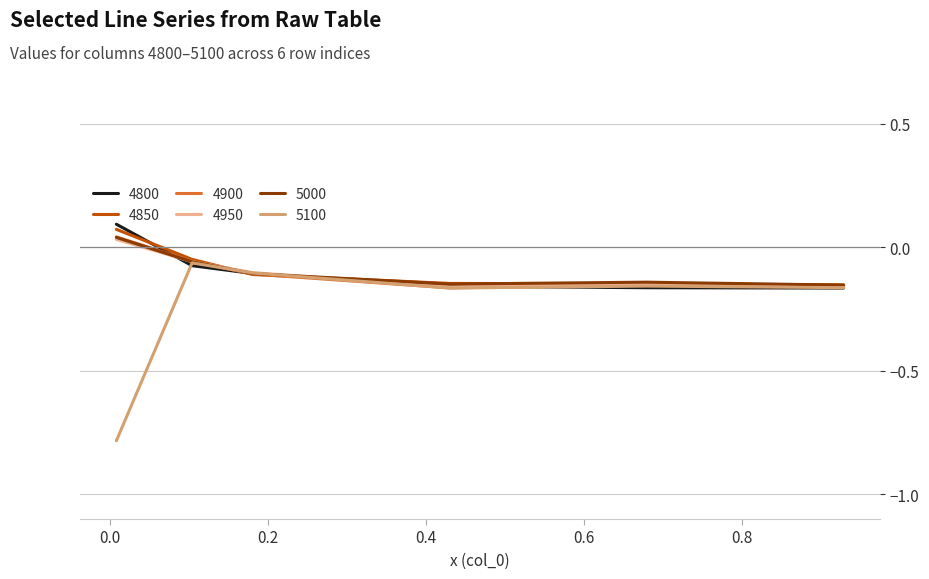

Which series has the largest range (max minus min)?

5100